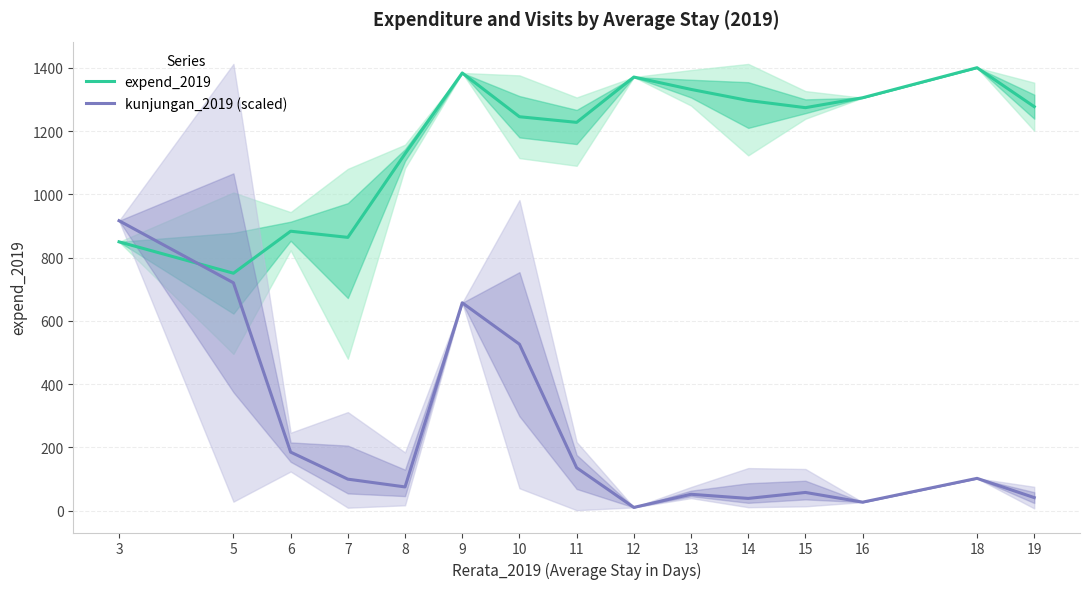

The kunjungan_2019 (scaled) series shows 25.9 at 14. True or false?

False